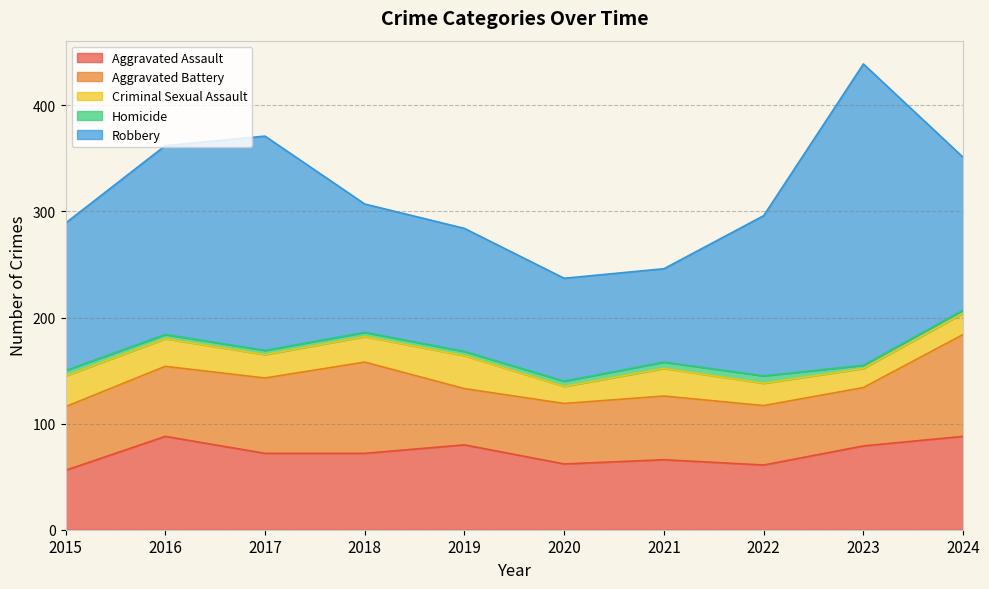

Rank the categories by Homicide value from lowest to highest.

2023, 2024, 2016, 2017, 2018, 2019, 2015, 2020, 2021, 2022